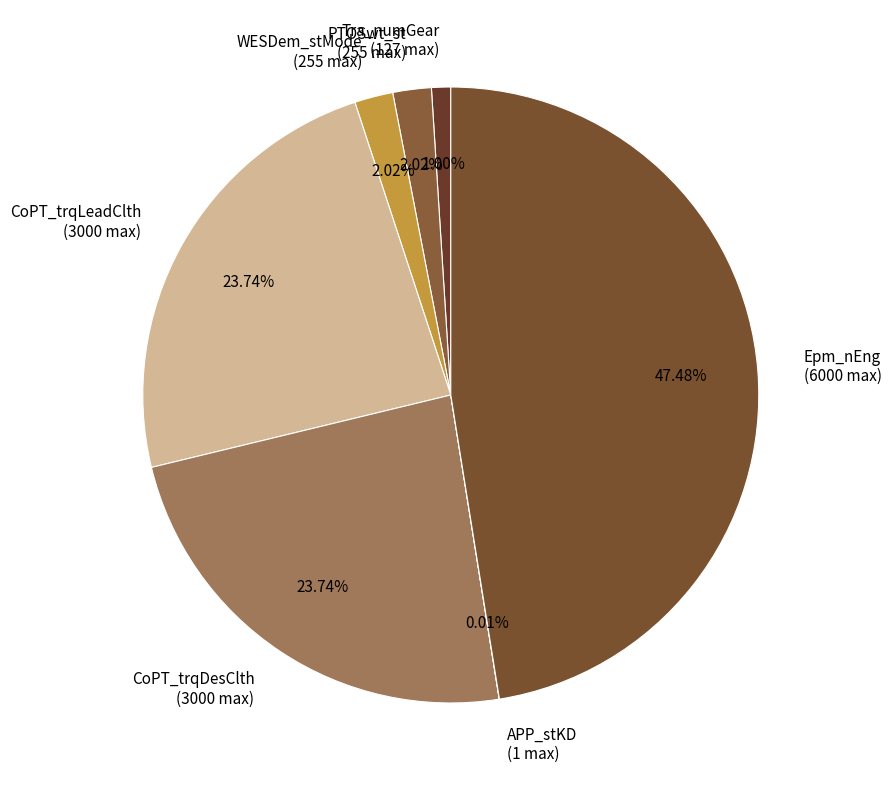

True or false: PTOSwt_st accounts for 16% of the total.

False